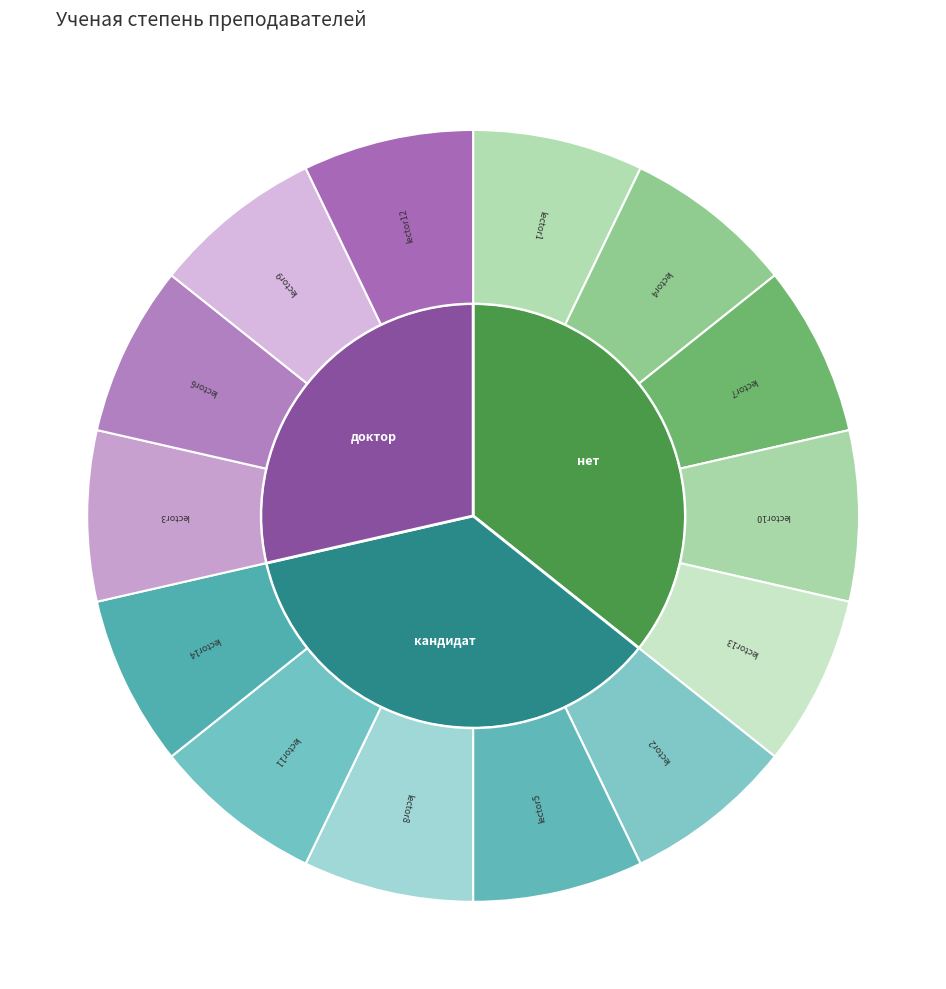

To the nearest percent, what is the difference between the largest and smallest slice percentages?

7%